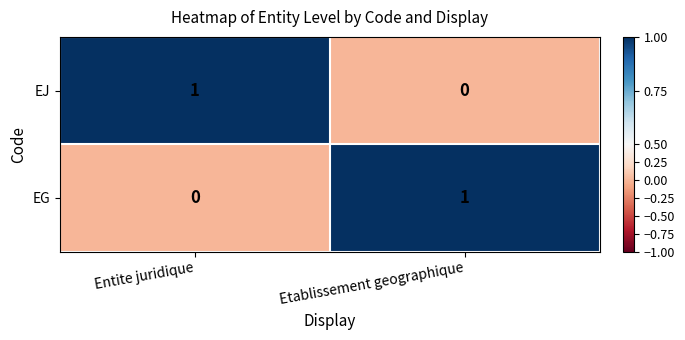

Is it true that EJ equals 1 at Entite juridique?

True